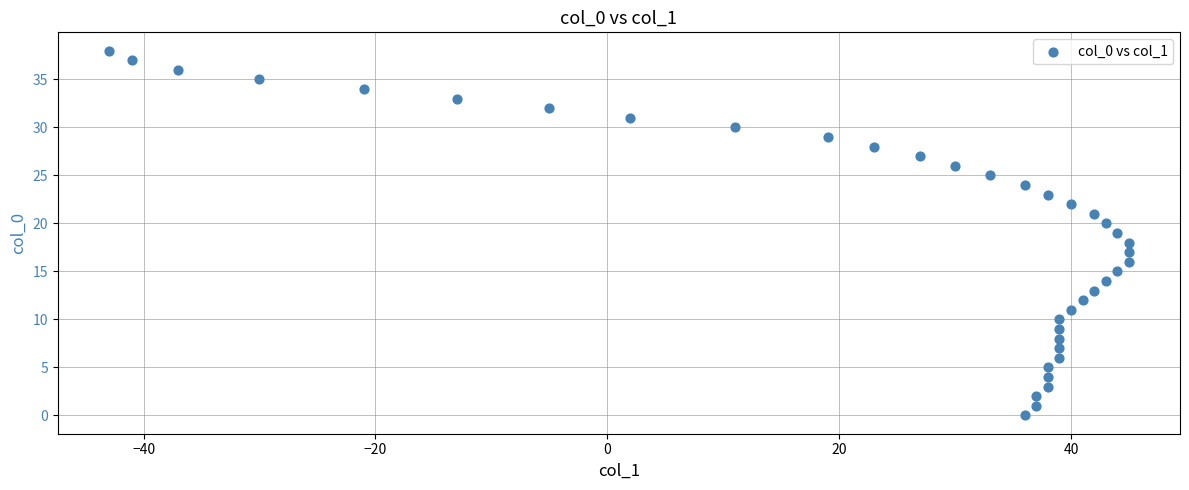

What is the range of X values (max minus min)?

88